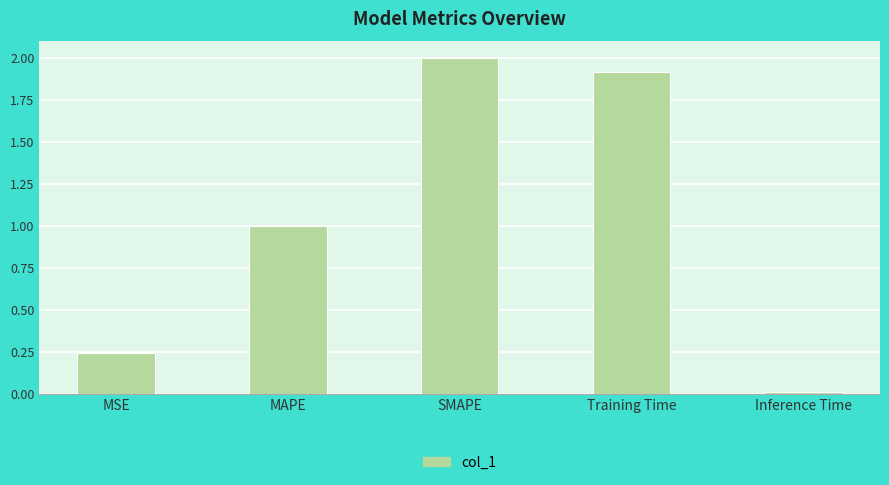

Which label corresponds to the largest value in the chart?

SMAPE